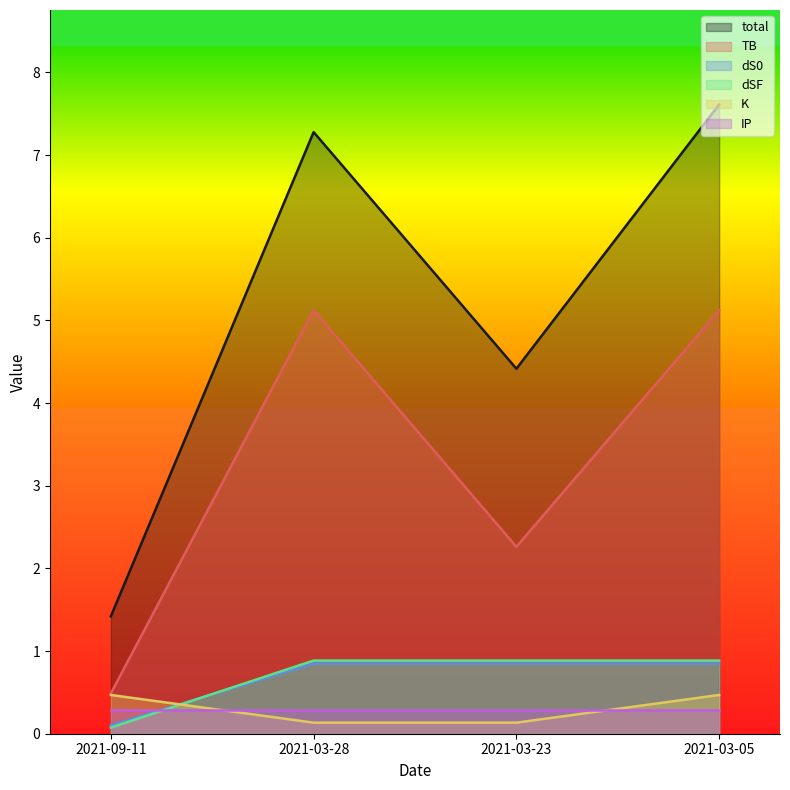

True or false: TB and dSF intersect in this chart.

False